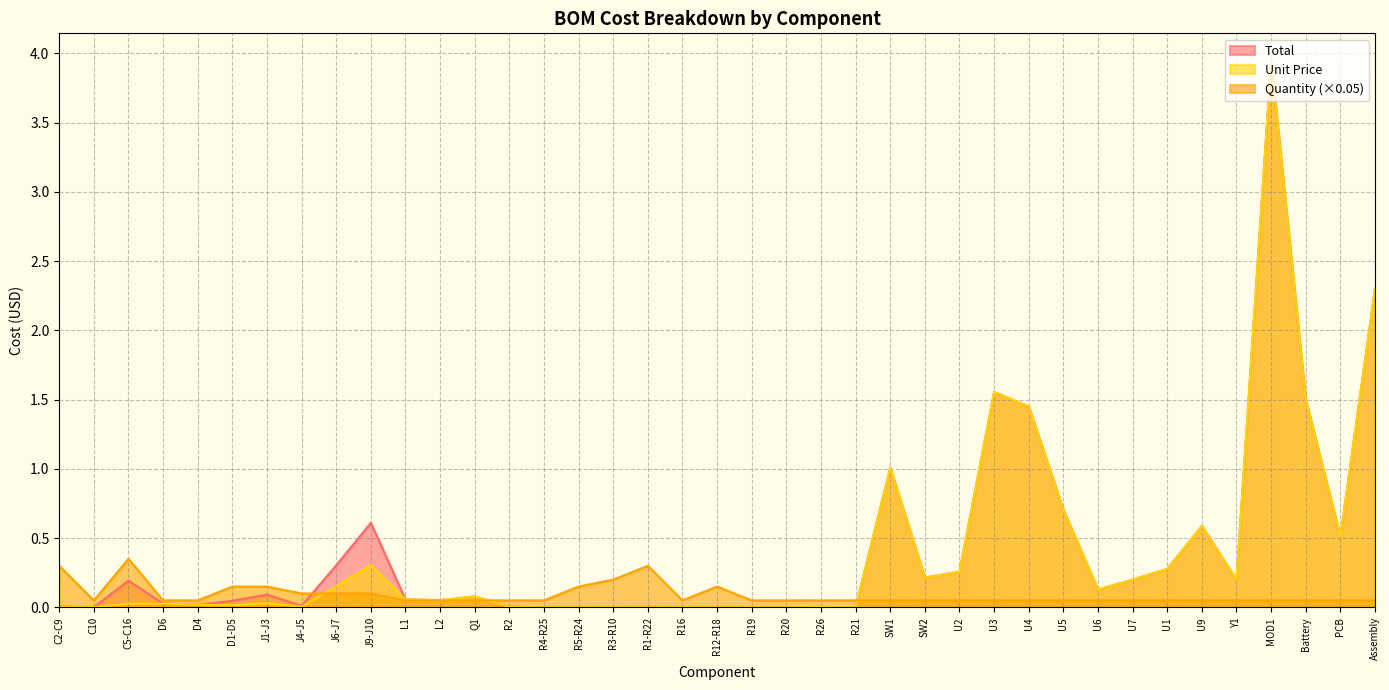

Where is the first local maximum for Unit Price?

D6